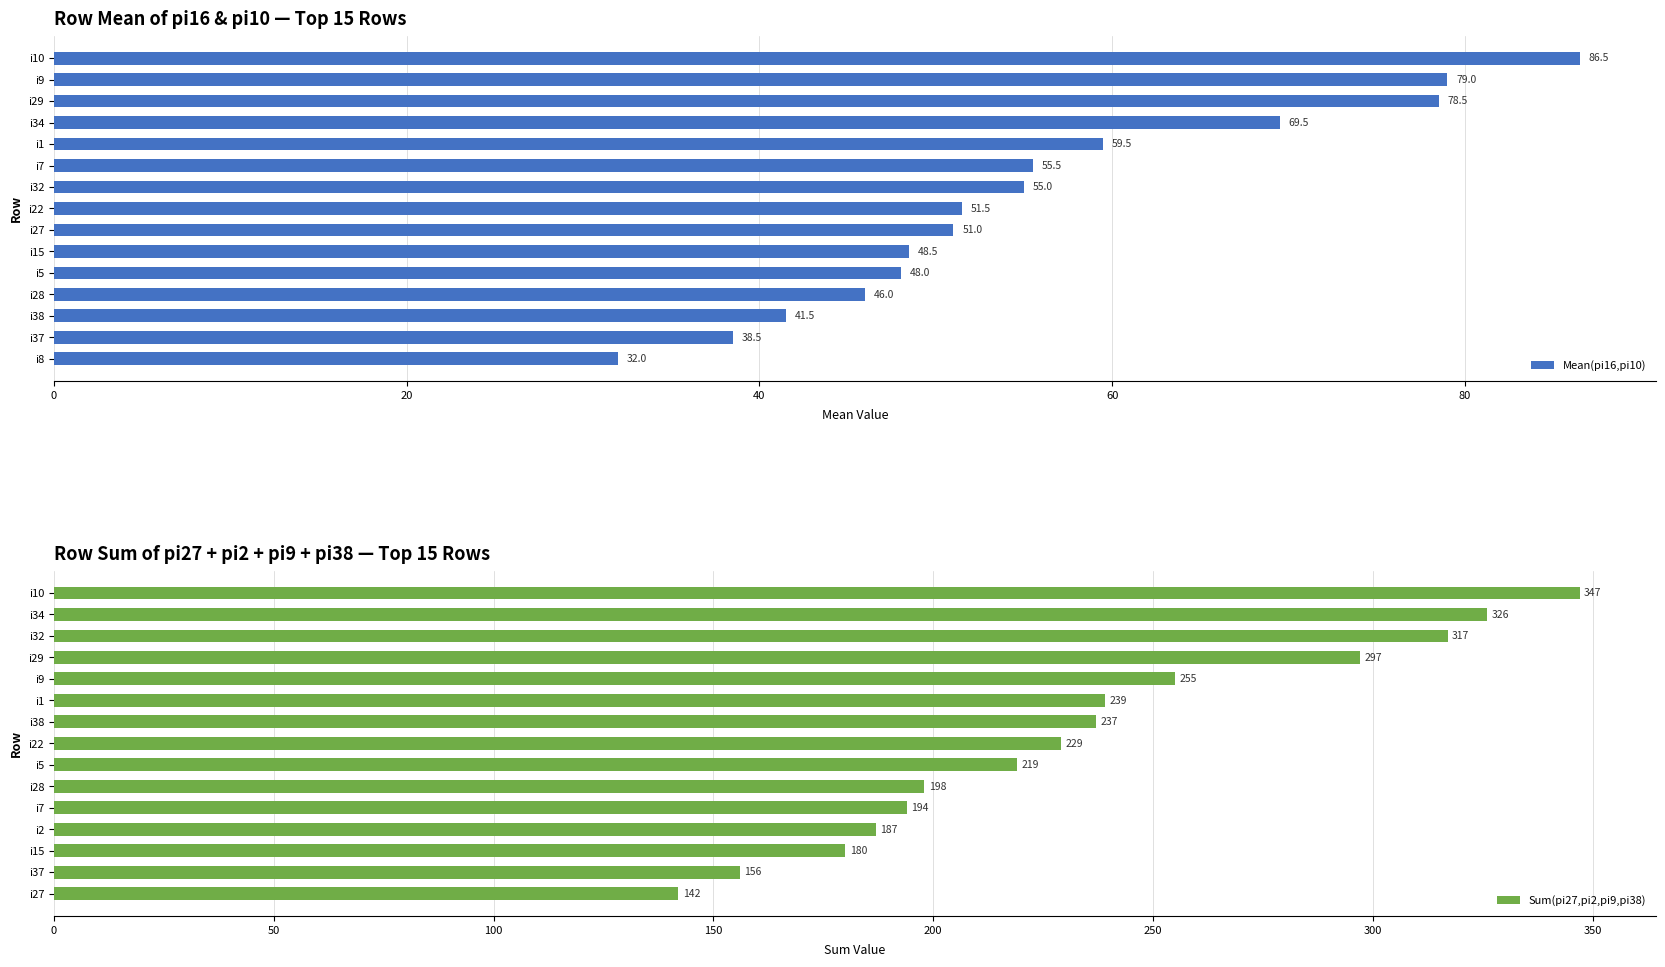

What is the approximate value of Mean(pi16,pi10) at i1?

59.5